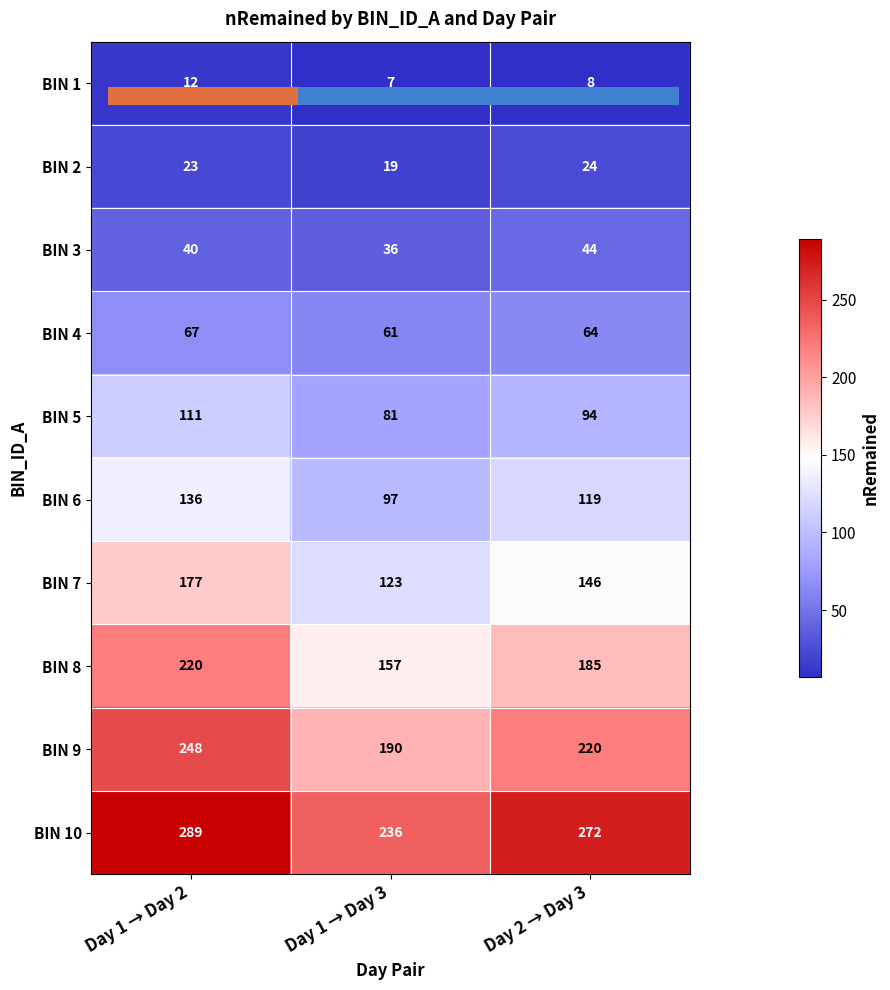

At which category is the sum across all series the highest?

Day 1 → Day 2